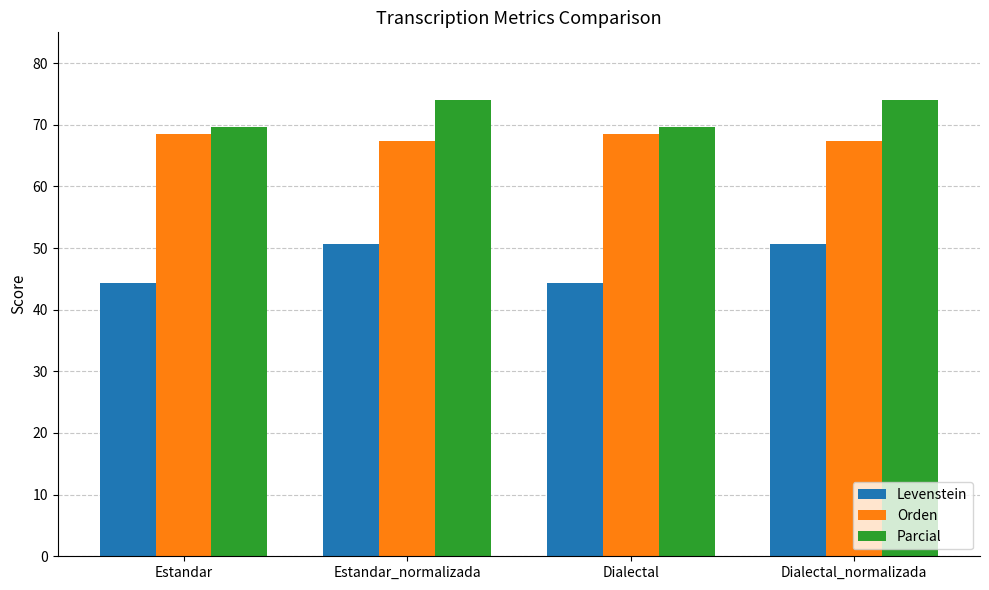

What is the average value of the Levenstein series?

47.5